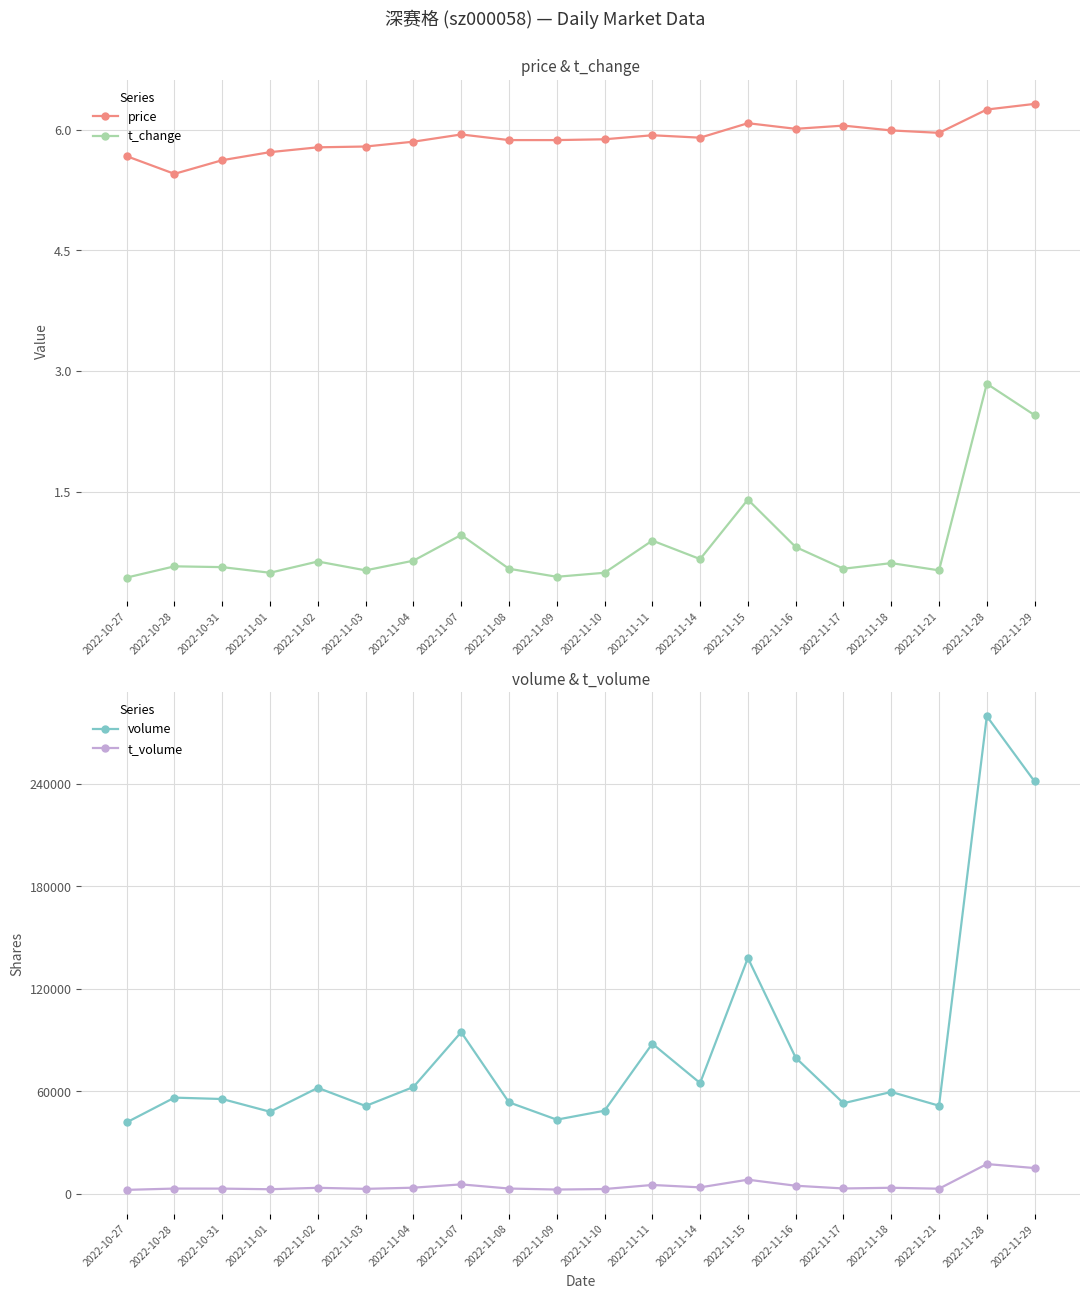

True or false: t_change and volume intersect in this chart.

False